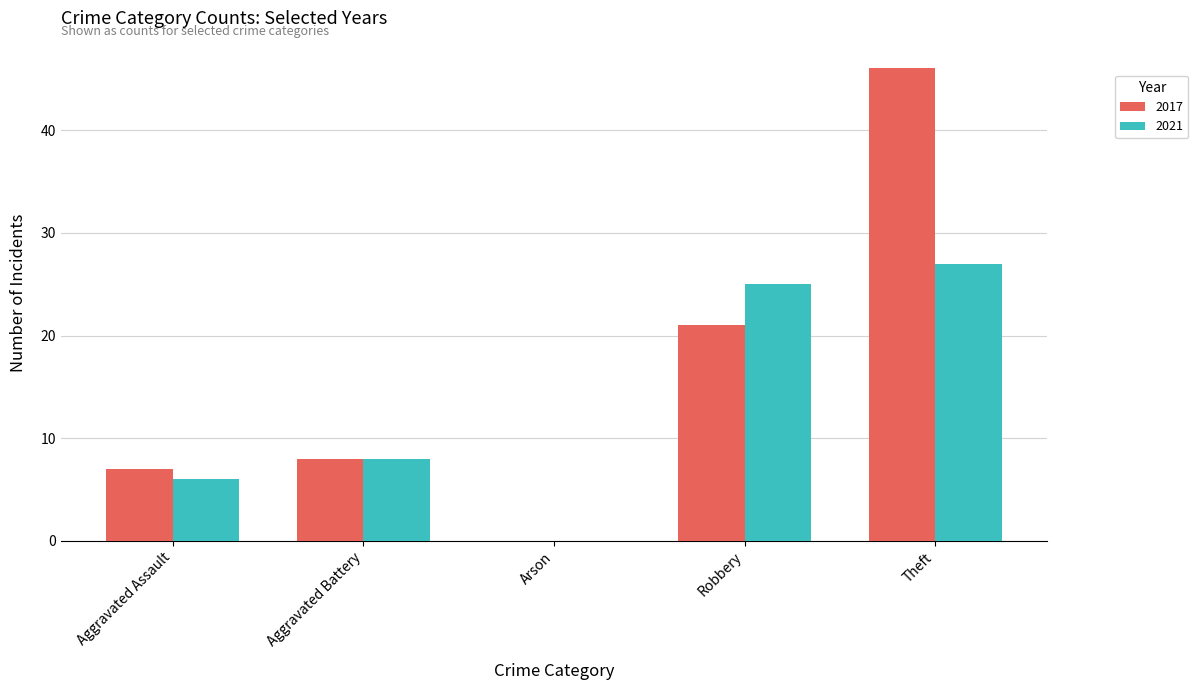

Count the number of data series in this chart.

2